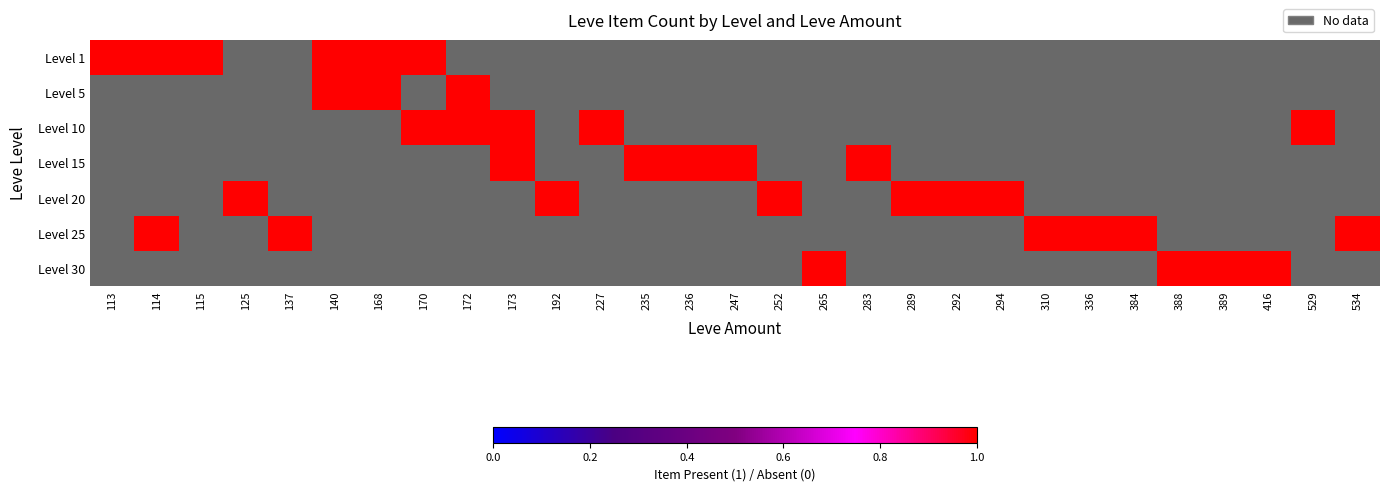

What is the difference between the highest and lowest values at 247?

1.1